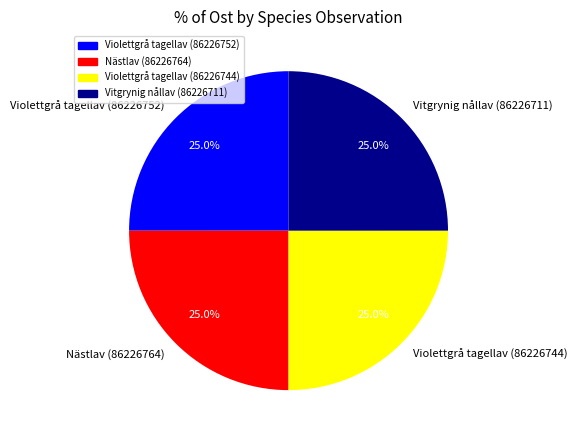

What portion of the pie excludes Violettgrå tagellav (86226752)?

75.0%